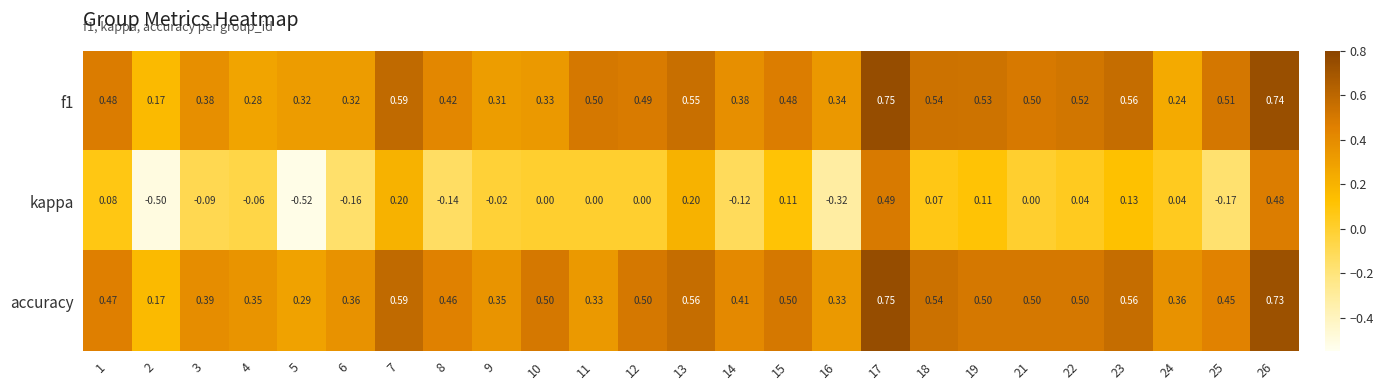

Which series changed the most between 15 and 22?

kappa